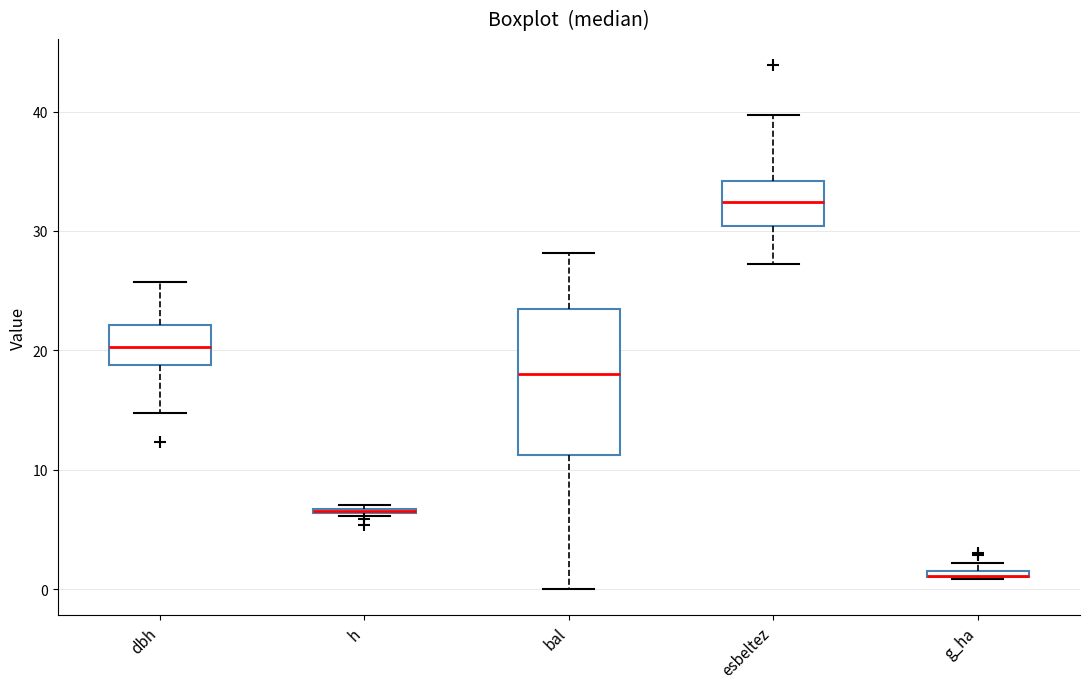

Where is the lower edge of the box for bal on the y-axis? The values are not printed on the chart, so give them approximately, as read against the axis.

11